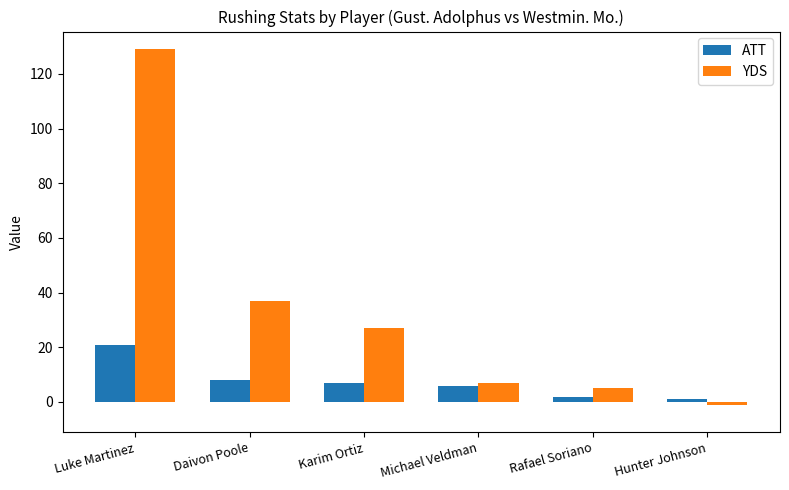

Which label corresponds to the largest value in the chart?

Luke Martinez